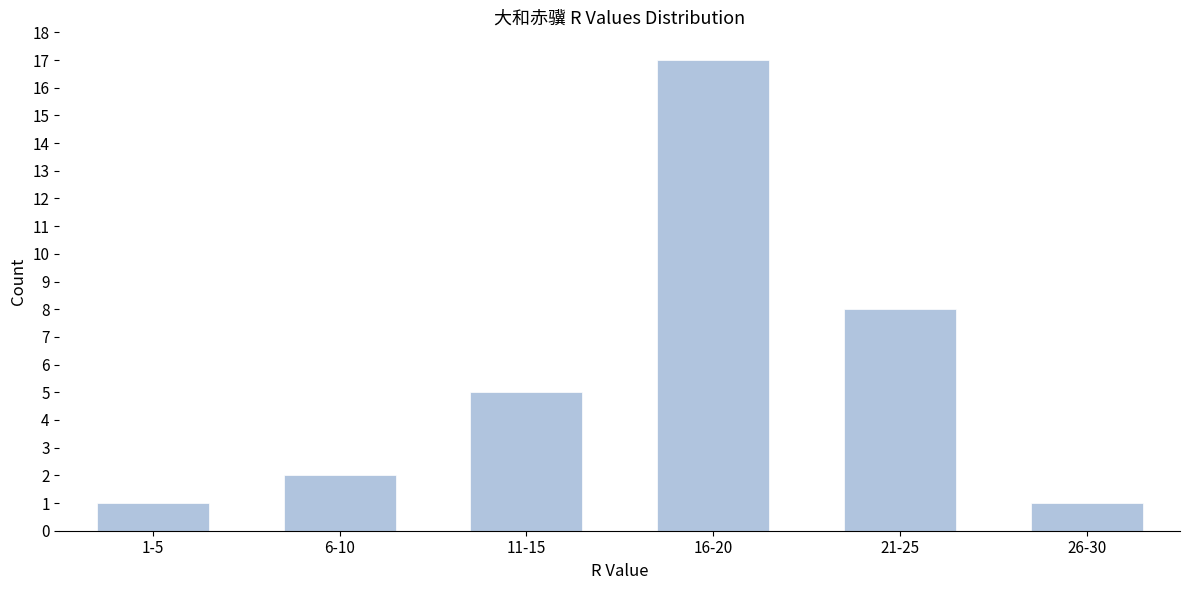

Reading right to left, transcribe all the data shown in this chart.

26-30=1	21-25=8	16-20=17	11-15=5	6-10=2	1-5=1